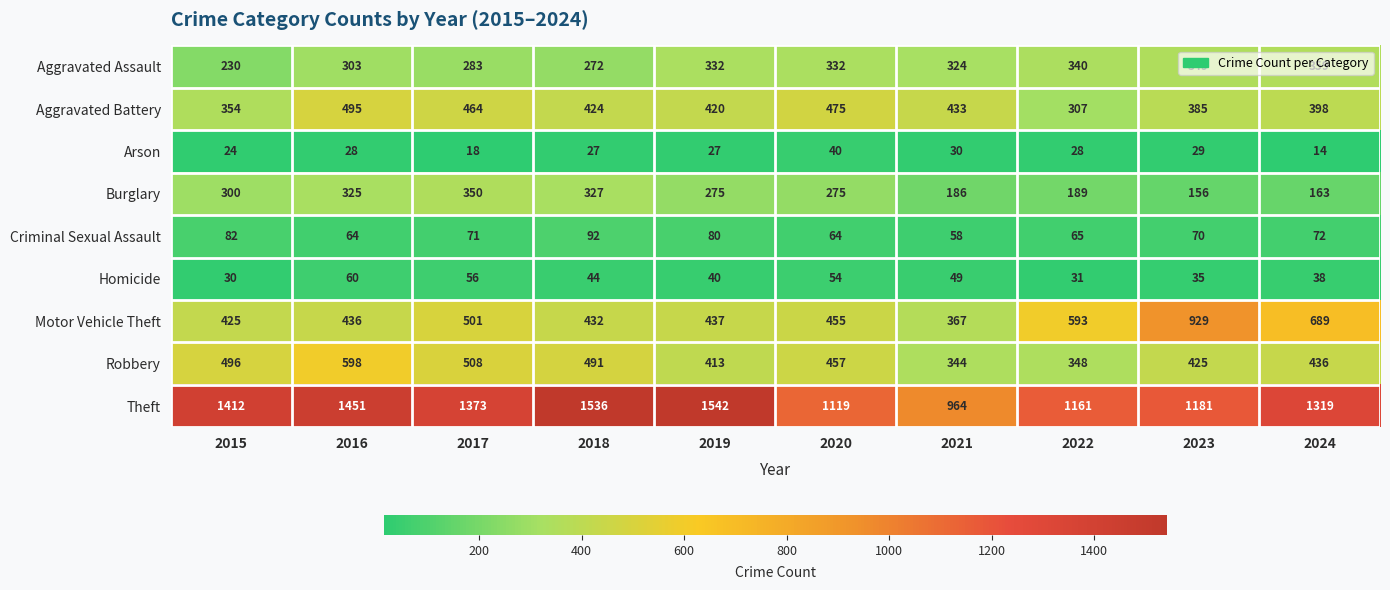

At which label does Aggravated Battery first exceed 424?

2016